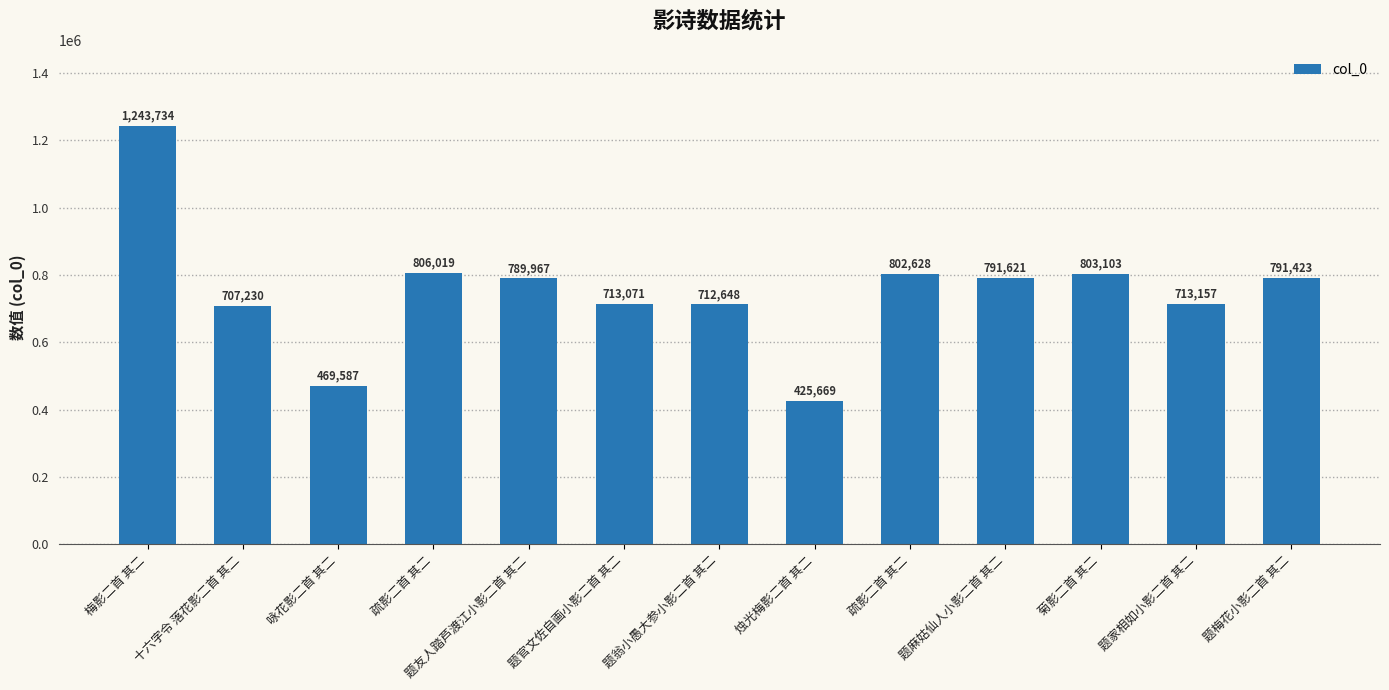

Are the bars horizontal?

No